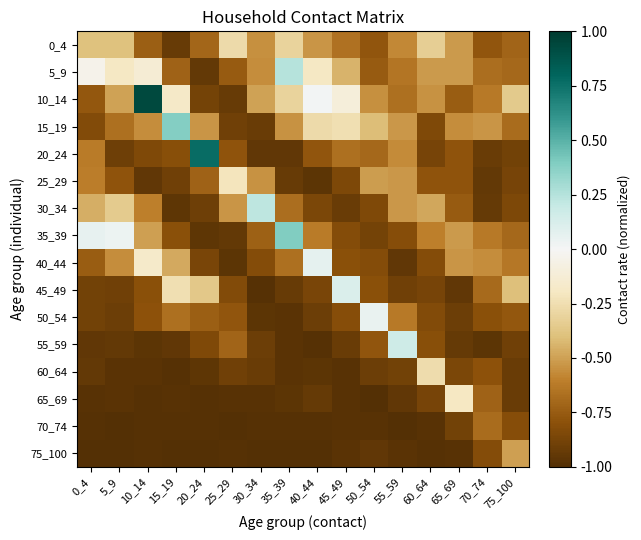

At which category does the chart reach its minimum across all series?

25_29